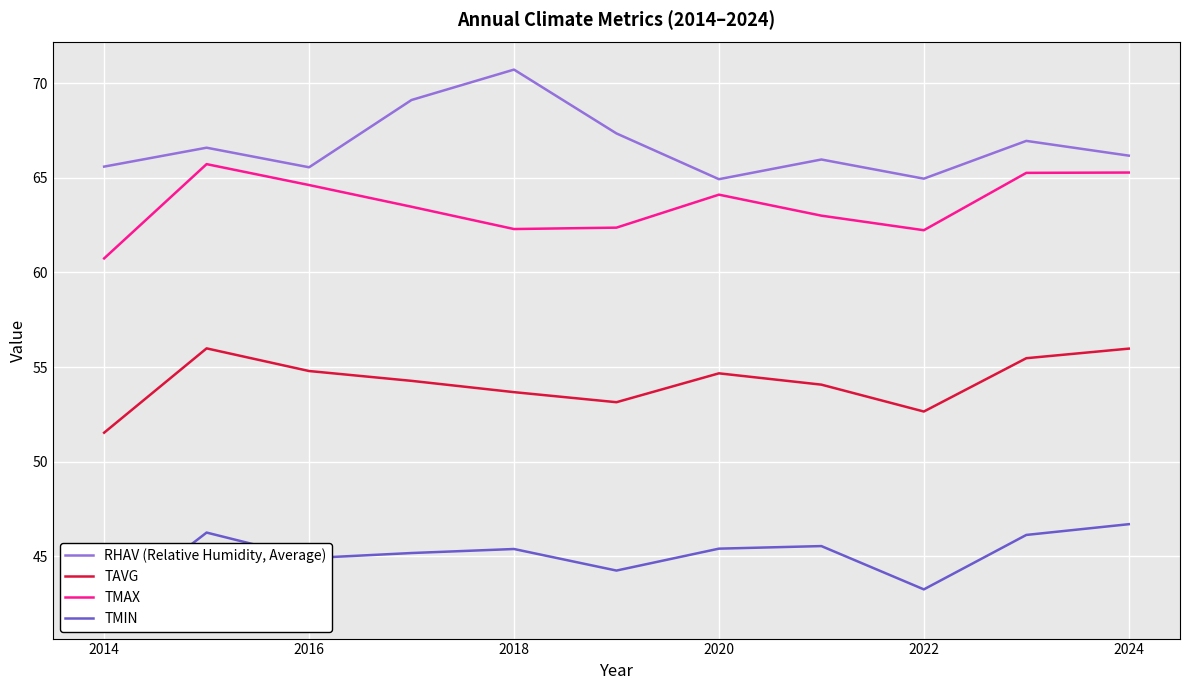

True or false: TMAX and RHAV (Relative Humidity, Average) intersect in this chart.

False